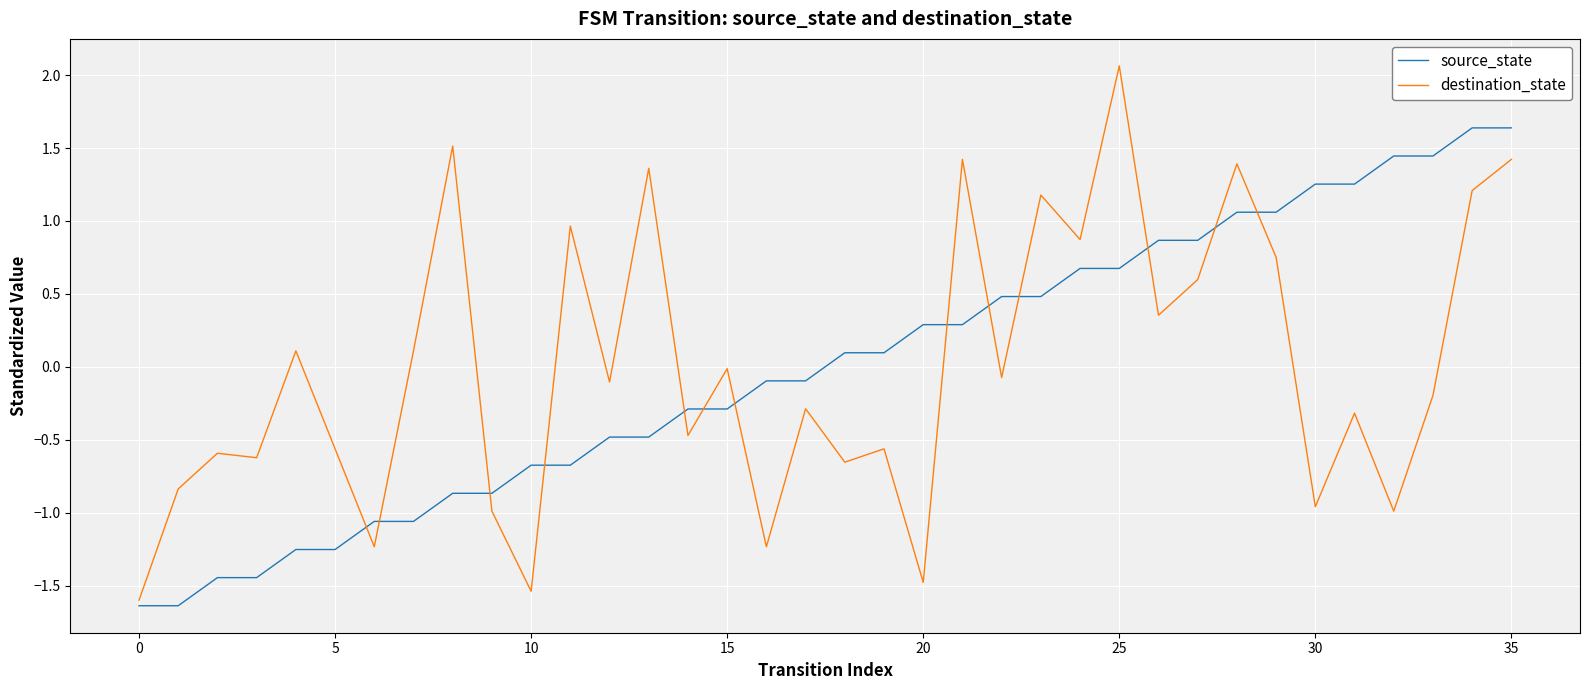

Which series has the widest spread of values?

destination_state